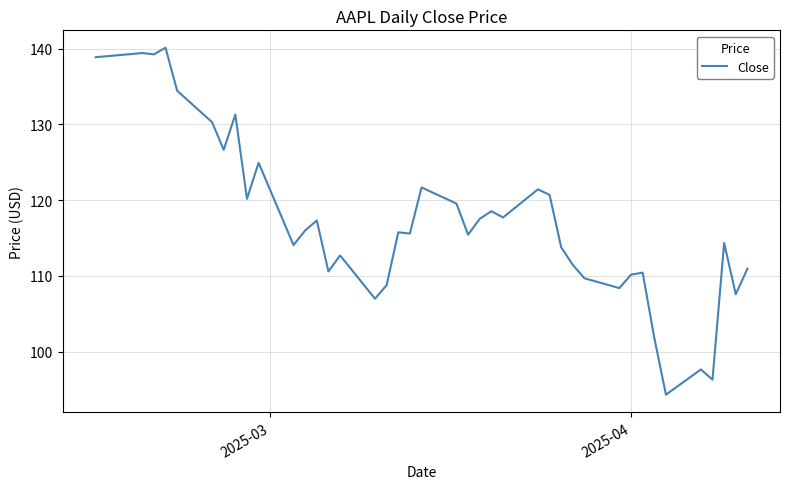

How many lines are shown in the chart?

1